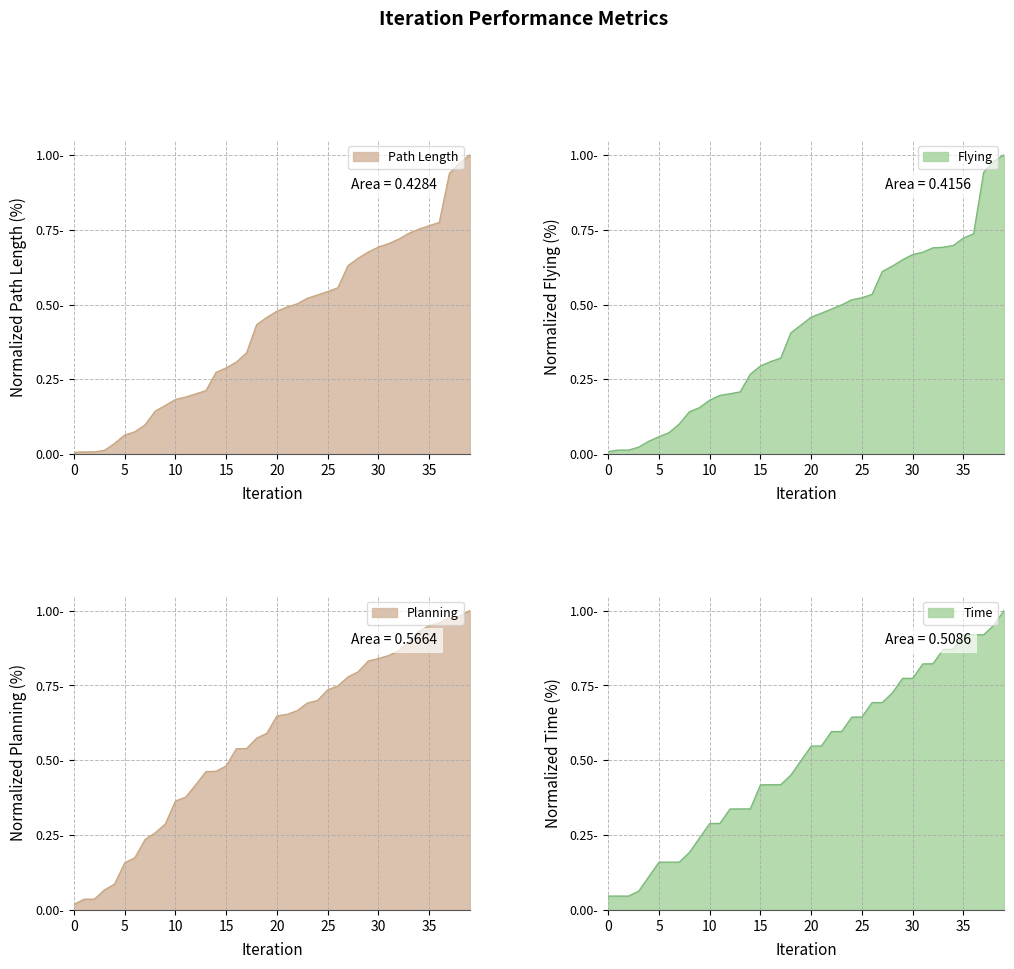

Rank the series at 14 from highest to lowest value.

Planning, Time, Path length, Flying